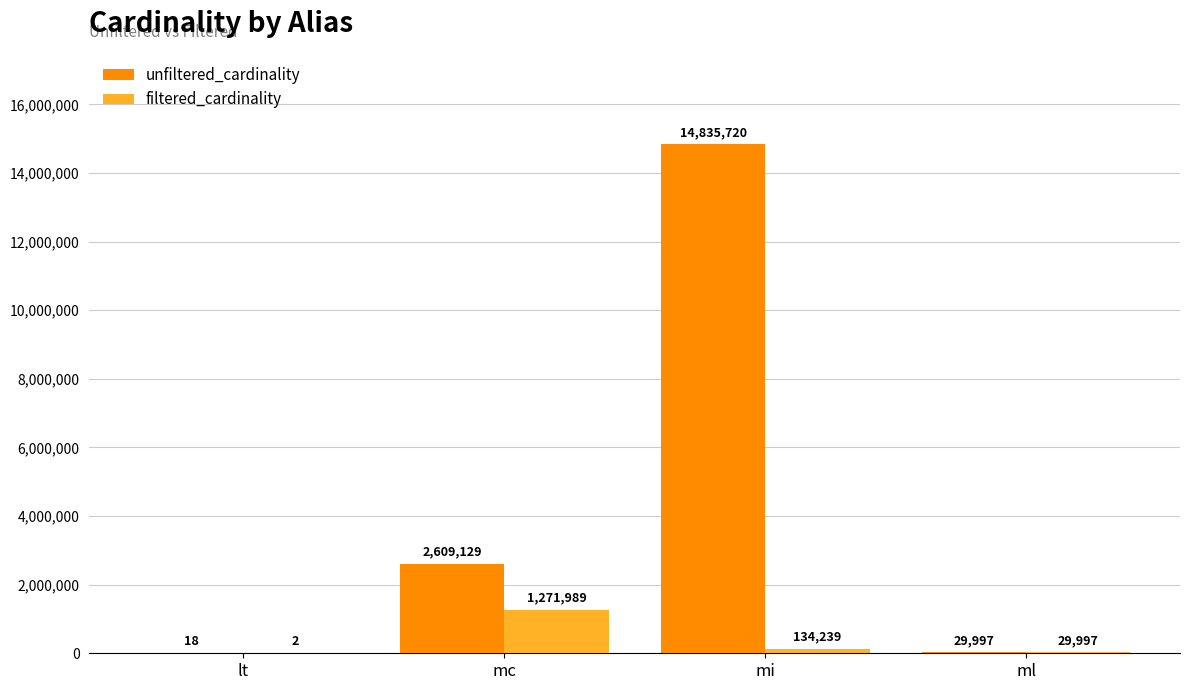

Reading left to right, what are all the values shown in this chart?

unfiltered_cardinality: lt=18	mc=2609129	mi=14835720	ml=29997
filtered_cardinality: lt=2	mc=1271989	mi=134239	ml=29997